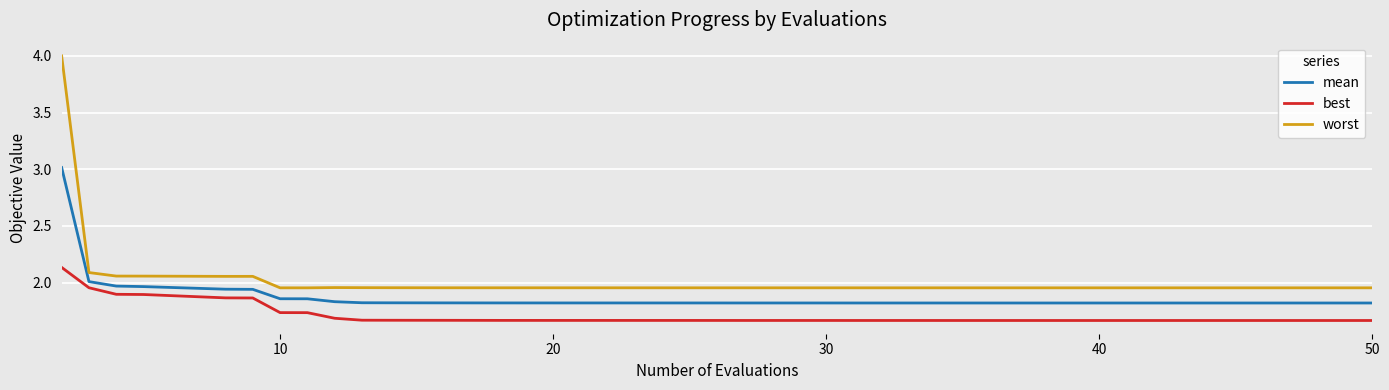

Rank the series by their average value, from highest to lowest.

worst, mean, best